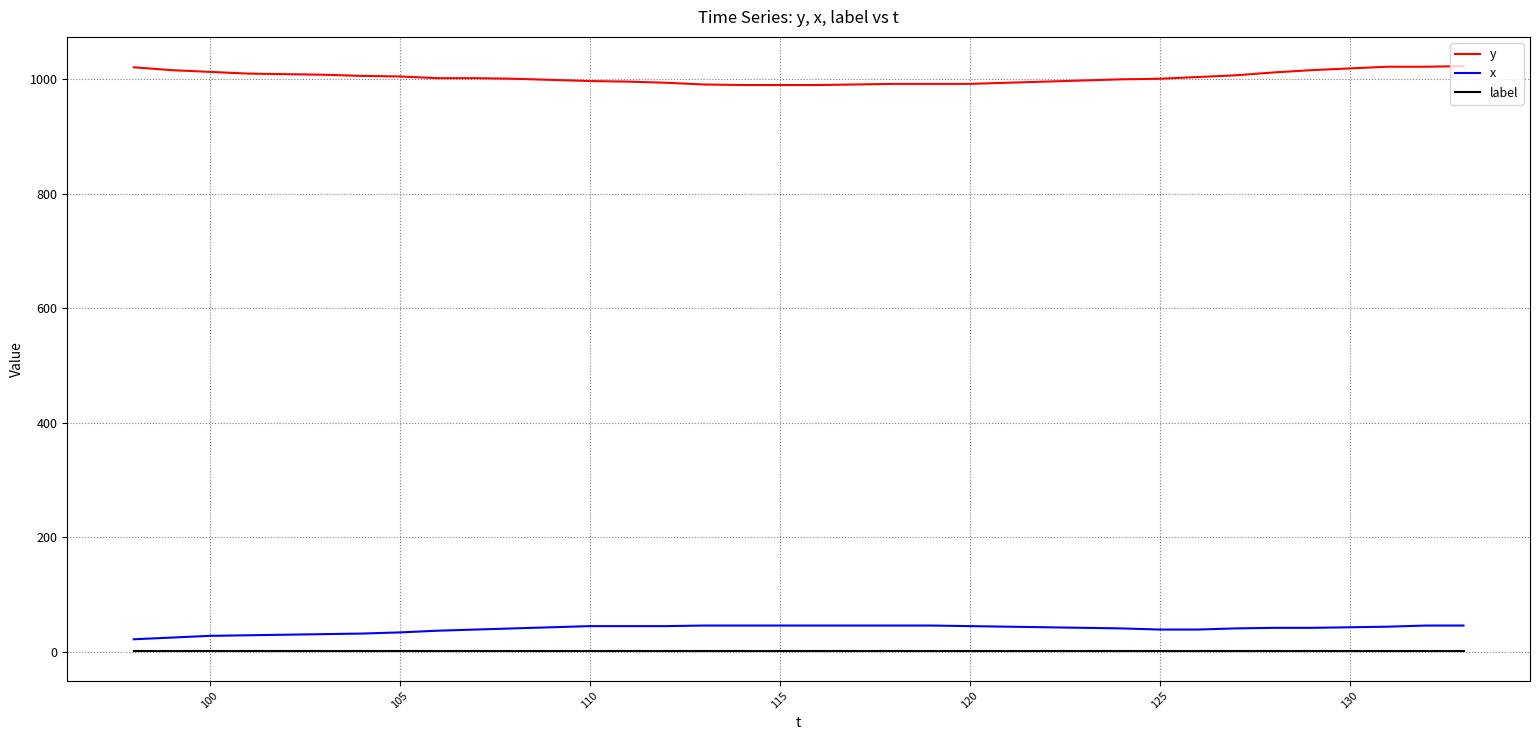

List the series in order of their peak value, highest first.

y, x, label